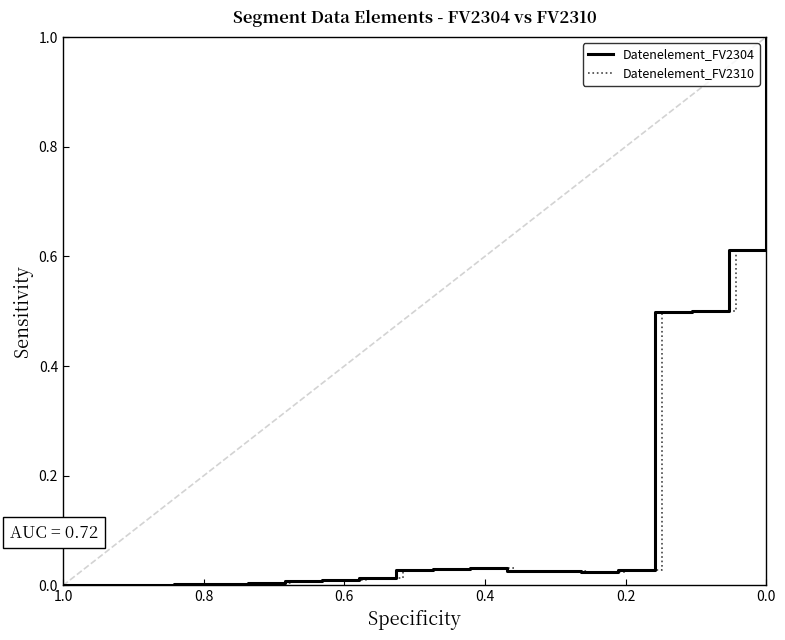

Where is Datenelement_FV2304 nearest to the value 0?

1.0